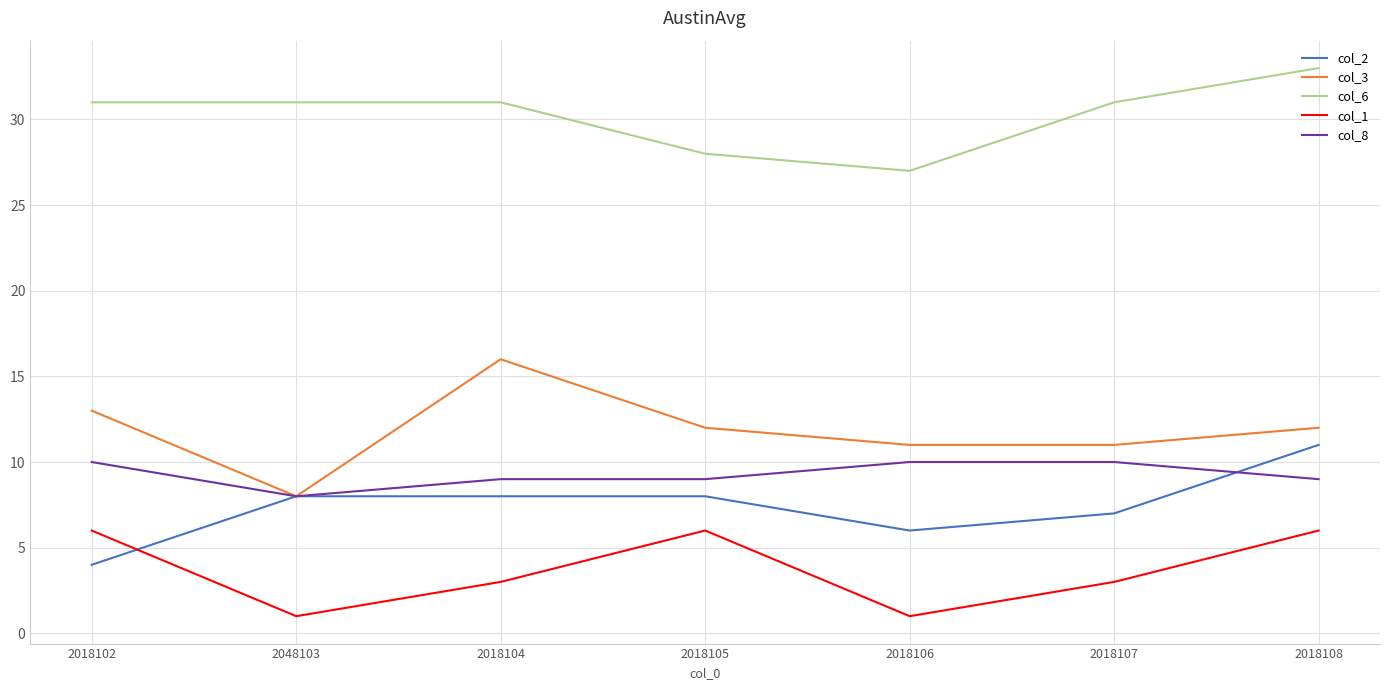

What are all the series names shown in the legend?

col_2, col_3, col_6, col_1, col_8